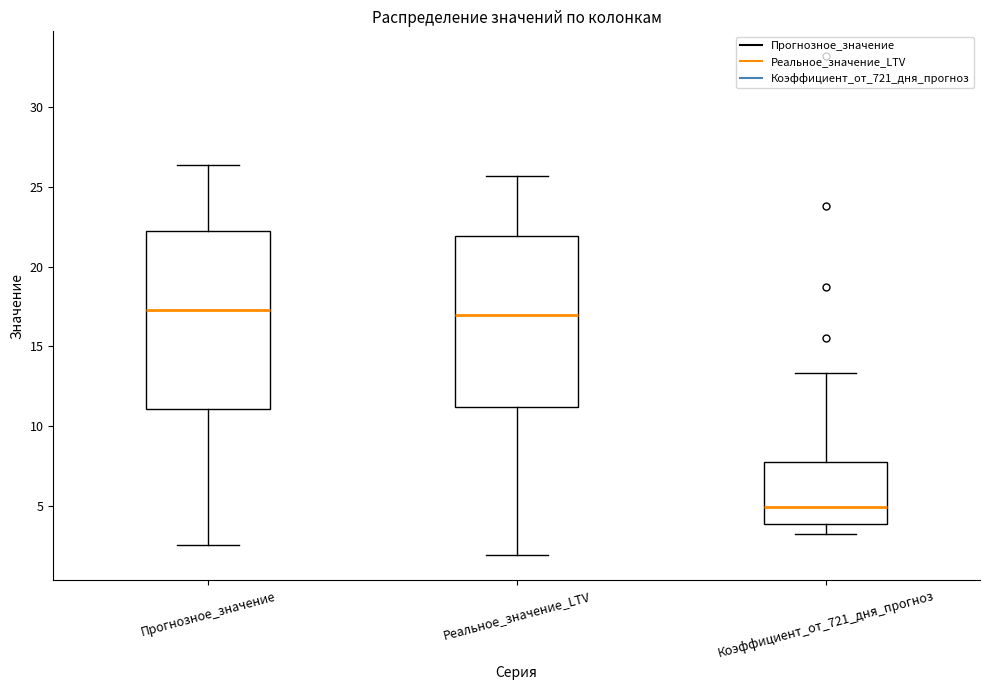

Reading left to right, transcribe this box plot: for each box, give where its median line is, the range the box spans, and where its two whiskers end, as read against the y-axis. The values are not printed on the chart, so give them approximately, as read against the axis.

Прогнозное_значение: median 17.5, box 11.0 to 22.0, whiskers 2.5 to 26.5
Реальное_значение_LTV: median 17.0, box 11.0 to 22.0, whiskers 2.0 to 25.5
Коэффициент_от_721_дня_прогноз: median 5.0, box 4.0 to 8.0, whiskers 3.5 to 13.5